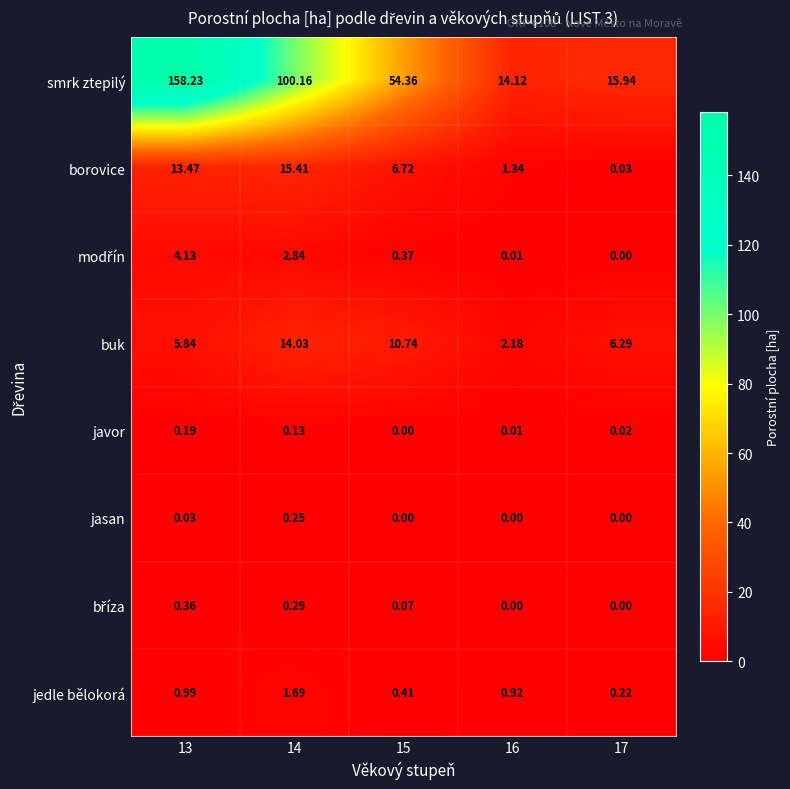

Between 13 and 15, which series saw the biggest shift?

smrk ztepilý